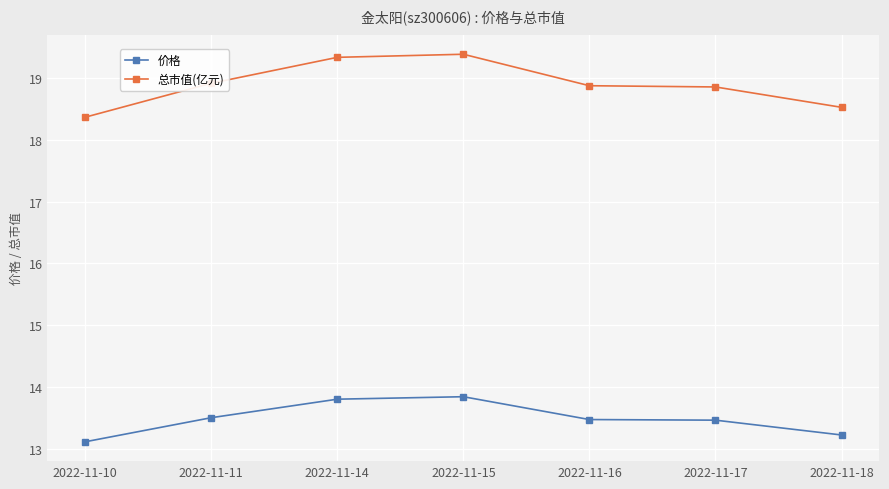

How many categories are shown in the chart?

7